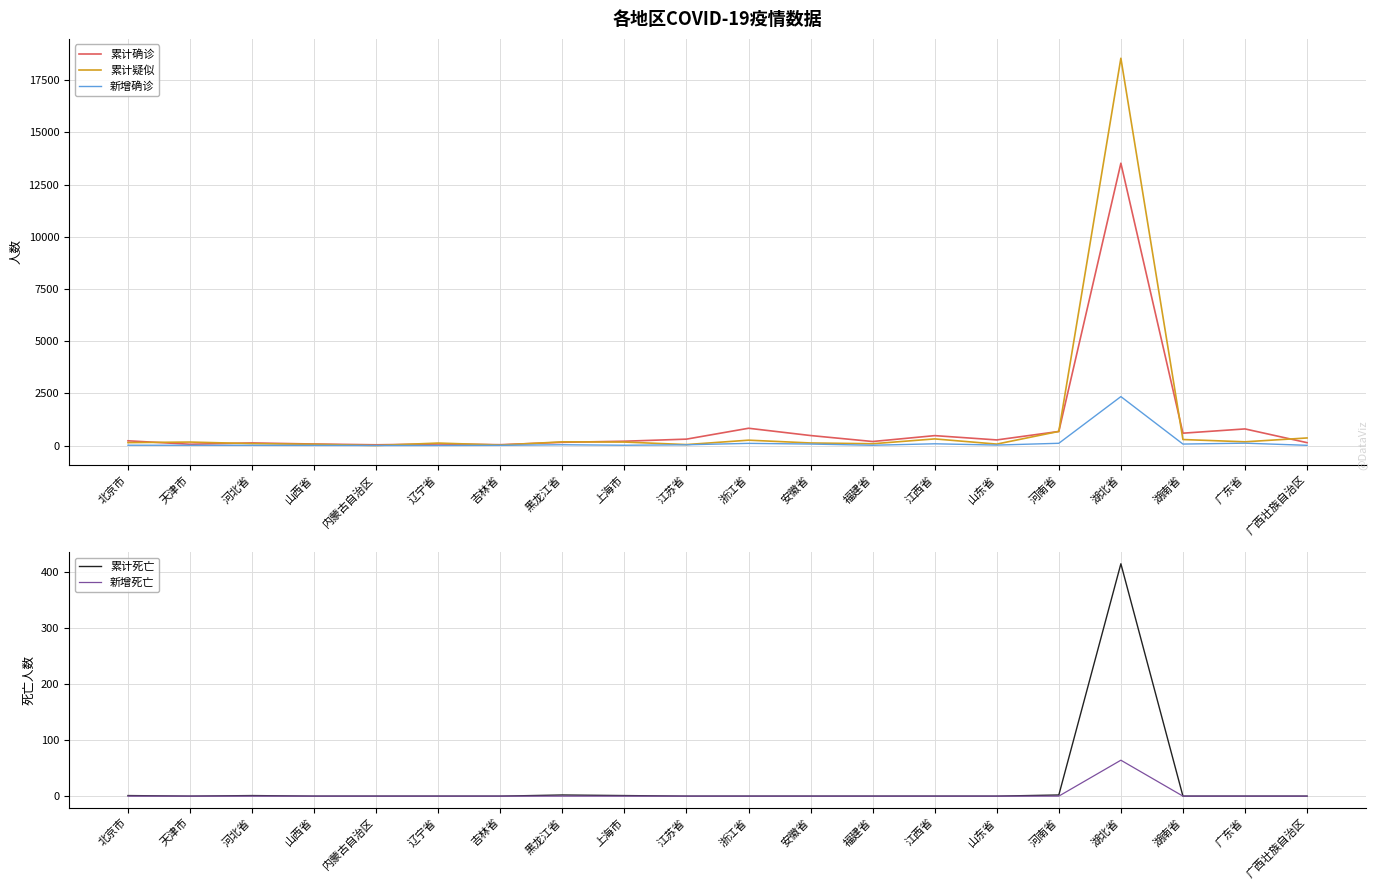

How many distinct data groups are displayed?

5